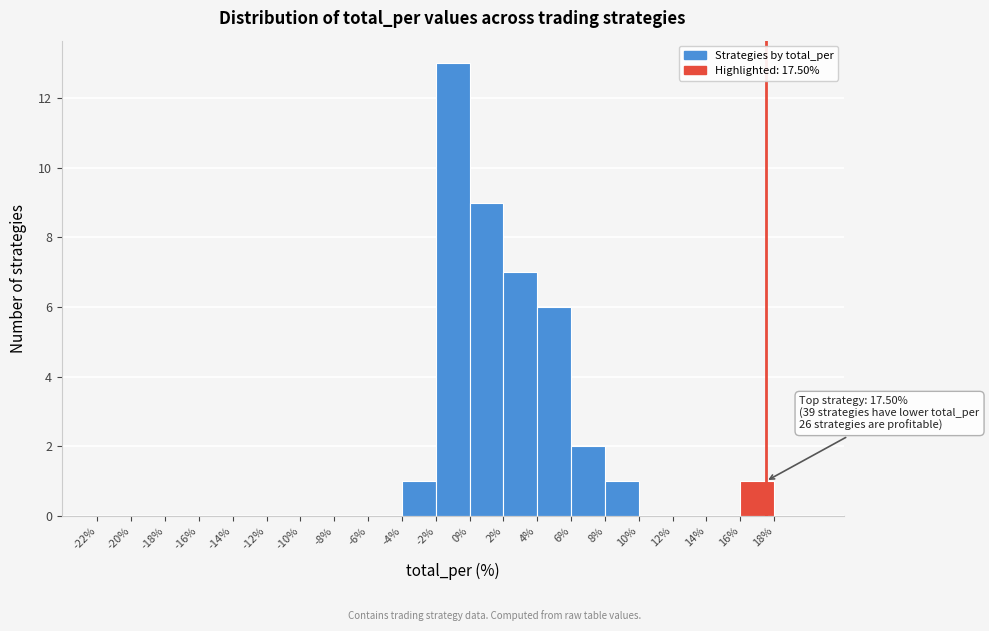

Which range on the x-axis has the tallest bar?

-2 to 0